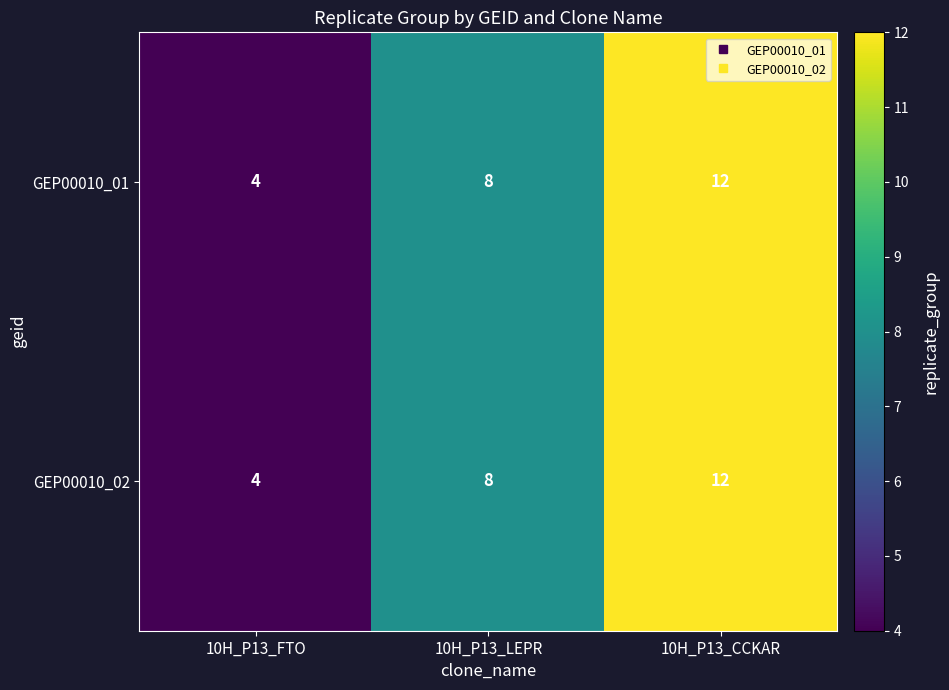

Count the GEP00010_01 values in the range 4 to 12.

3